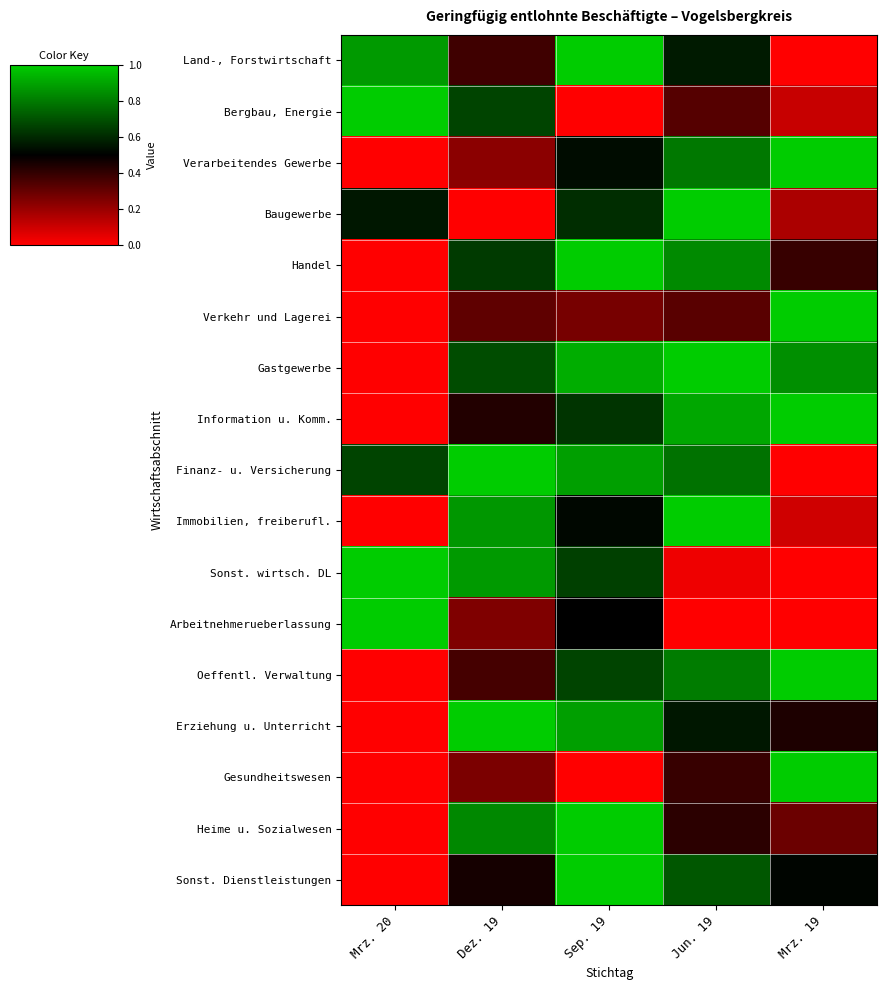

At how many categories does at least one series exceed 0?

5